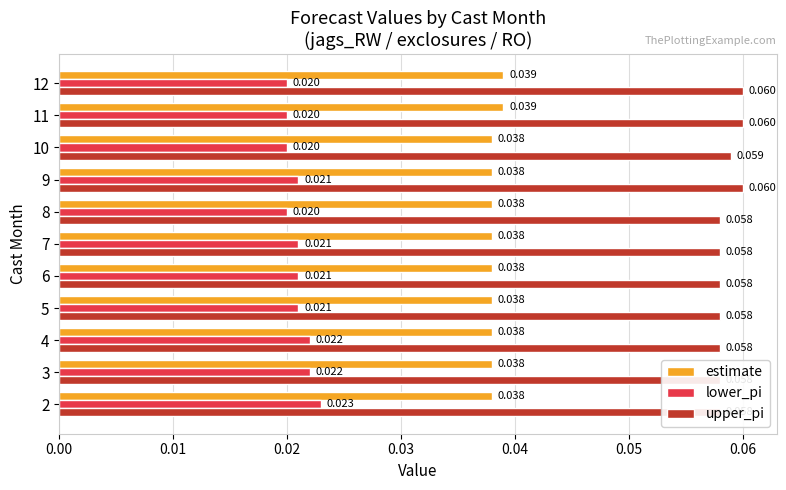

Which series has the widest spread of values?

lower_pi